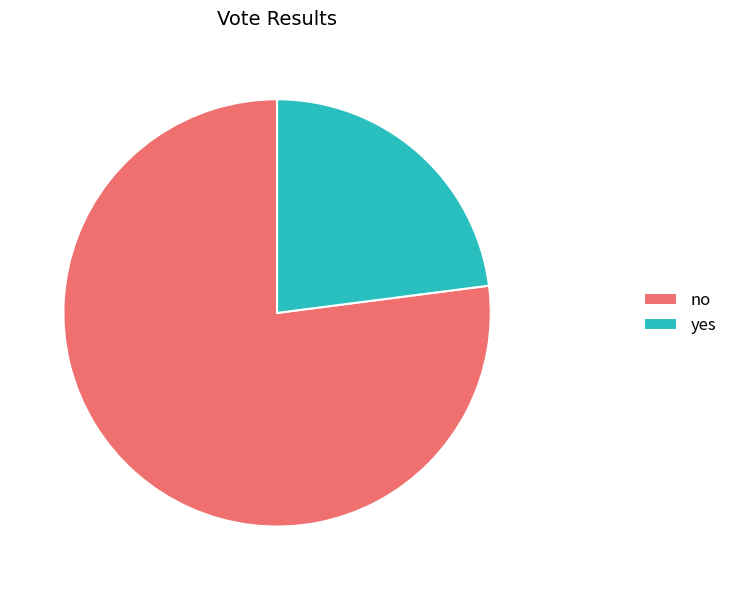

What is the smallest slice in the pie chart?

yes